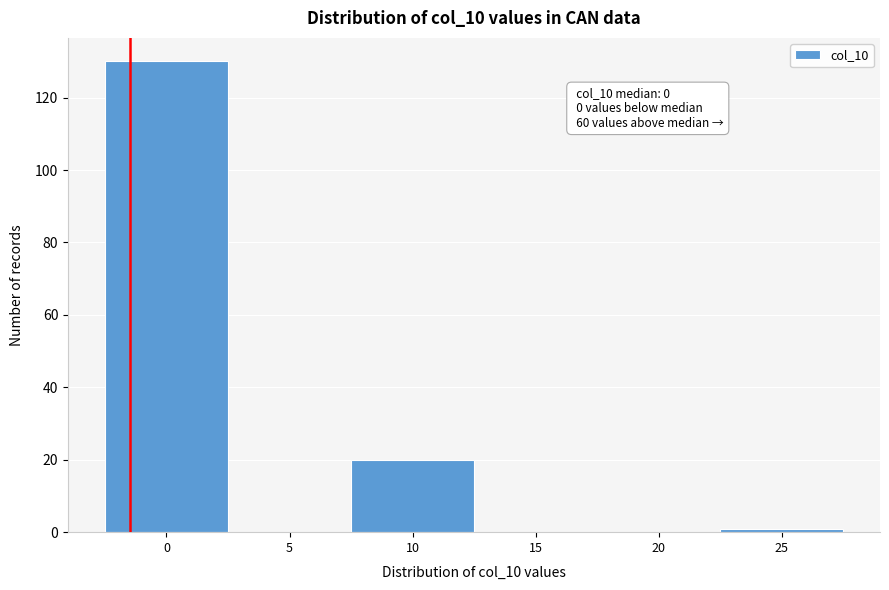

Reading right to left, list all the values displayed in this chart.

25=1	20=0	15=0	10=20	5=0	0=130